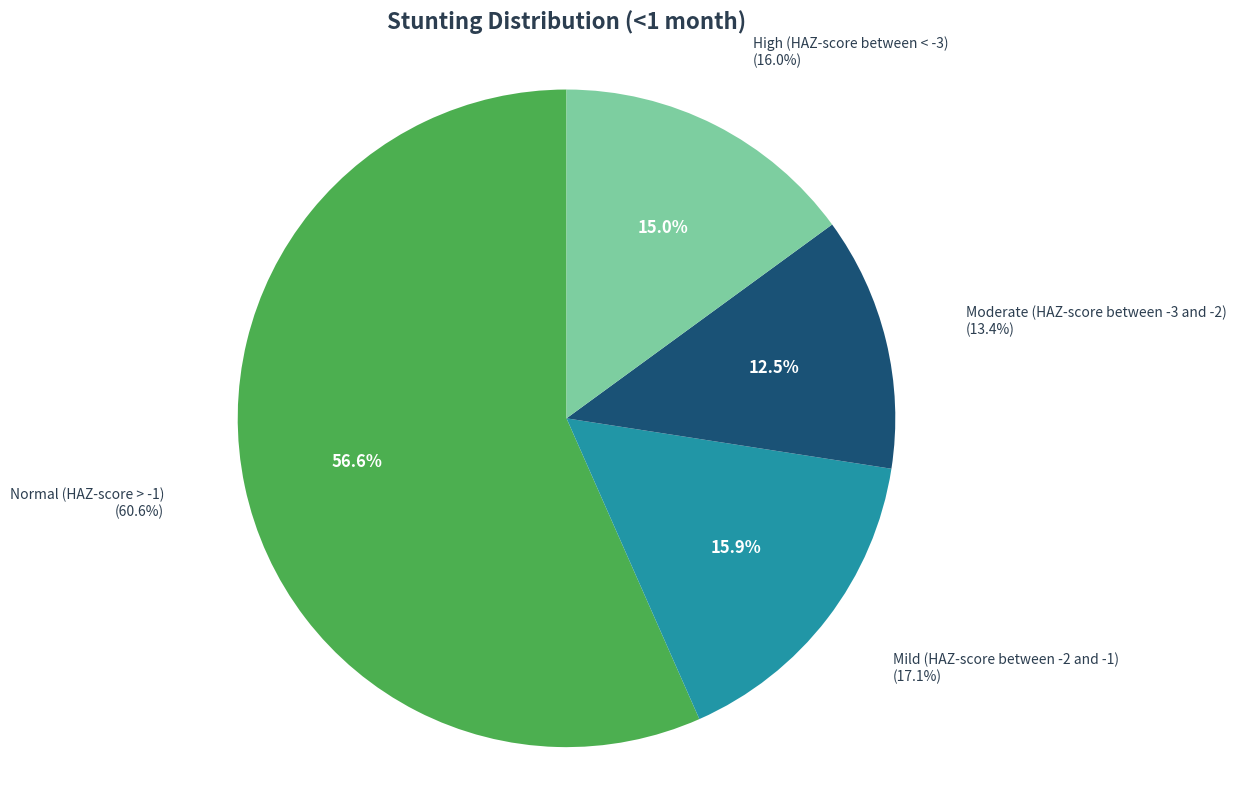

What is the majority slice?

Normal (HAZ-score > -1)